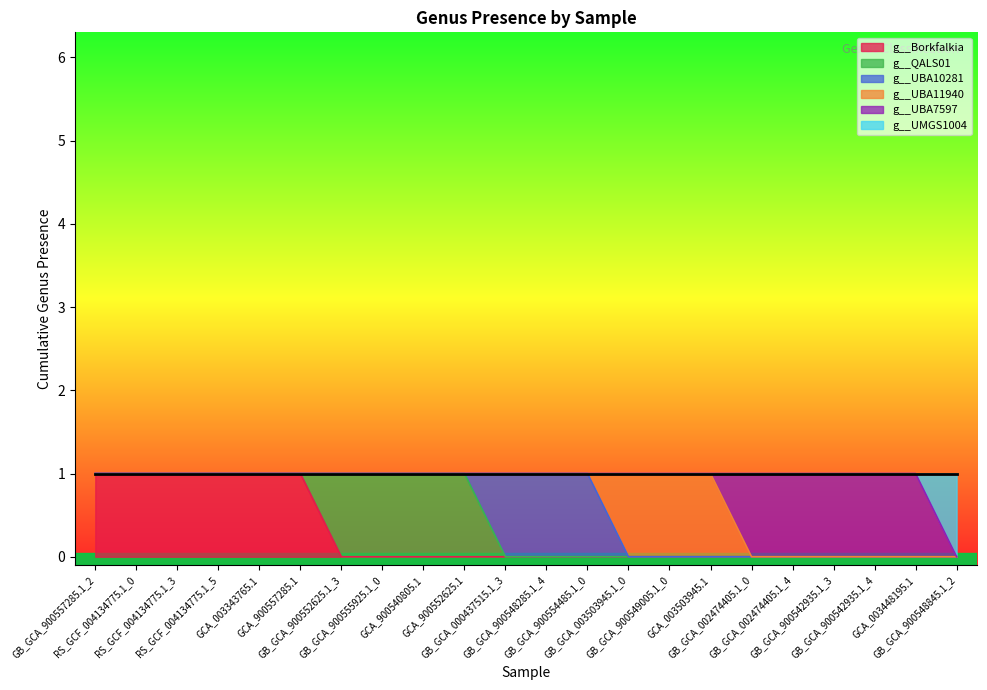

What is the sum of all g__UMGS1004 values?

1